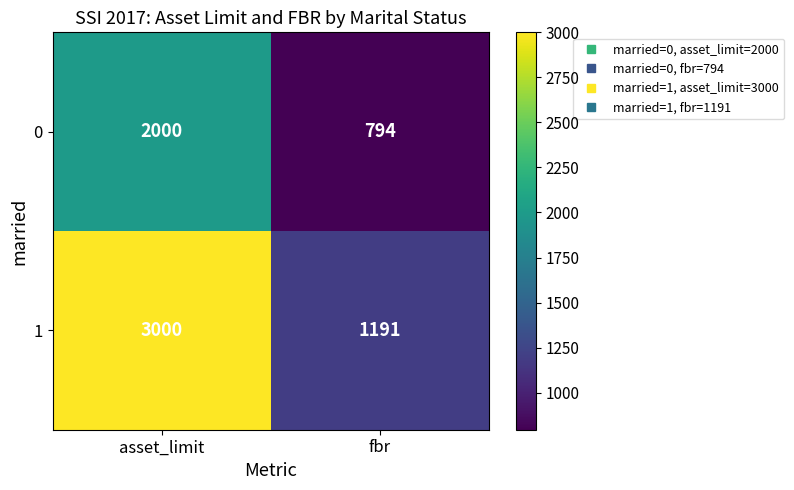

Is it true that 1 equals 1812 at fbr?

False